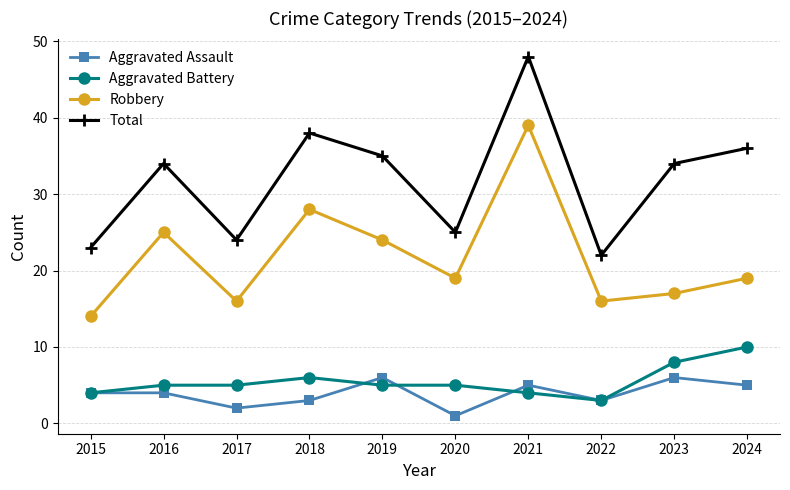

Is the value of Aggravated Battery at 2019 greater than the value of Total at 2022?

No